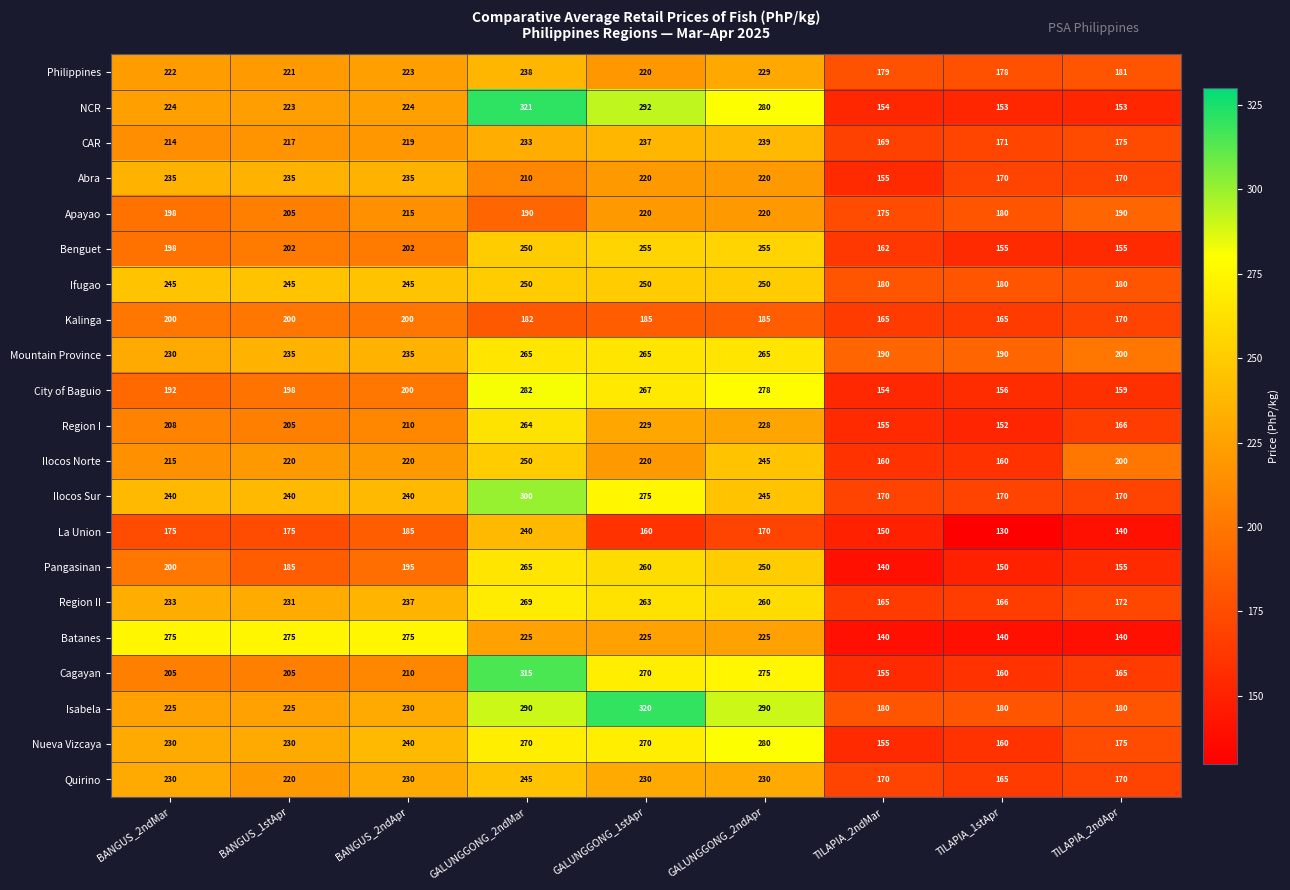

What is the spread (max minus min) of values at GALUNGGONG_2ndApr?

120